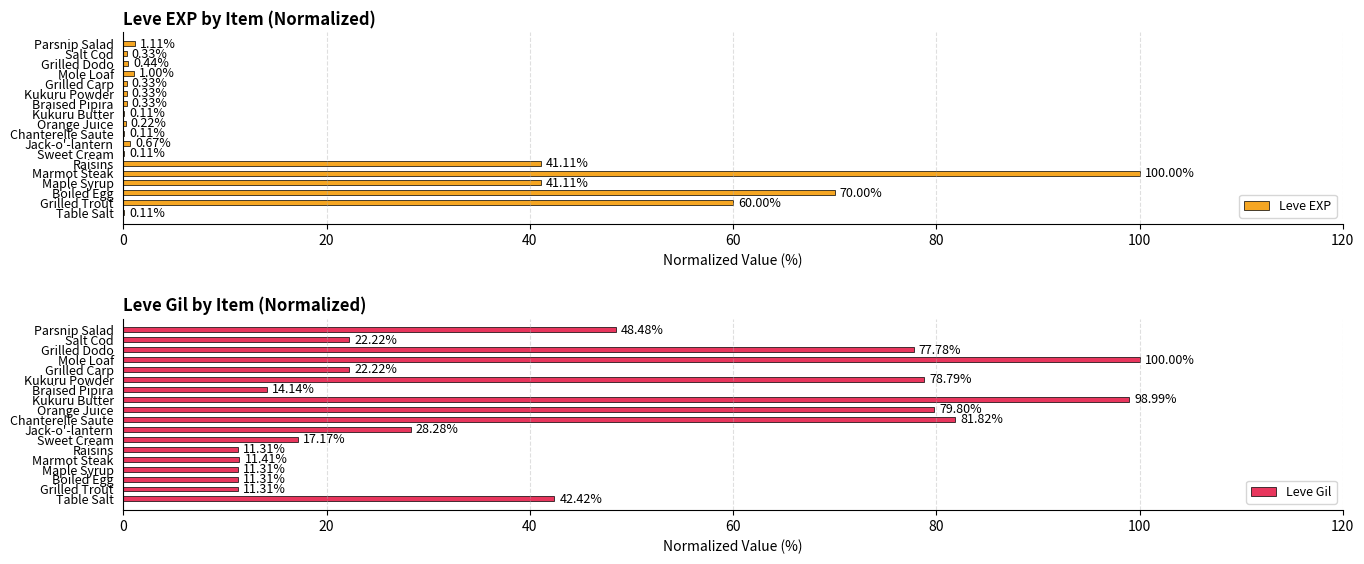

What is the sum of all Leve EXP values?

317.4